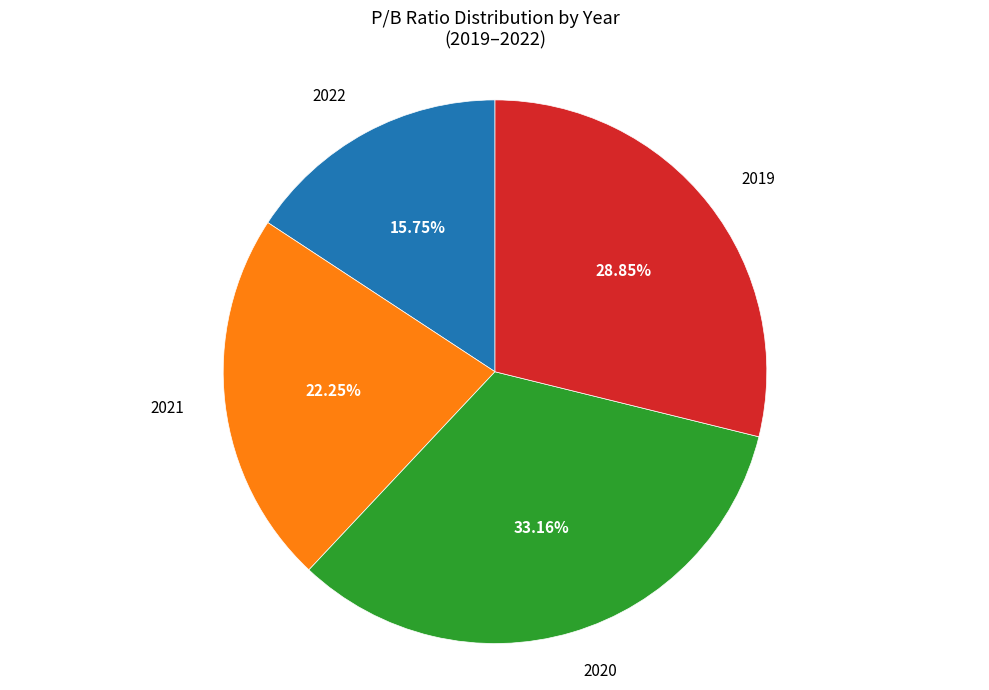

Is there a majority slice in this chart?

No